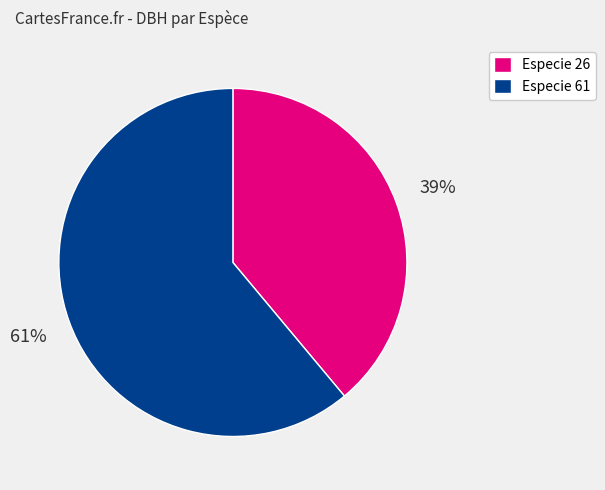

Which category has the biggest portion of the pie?

Especie 61